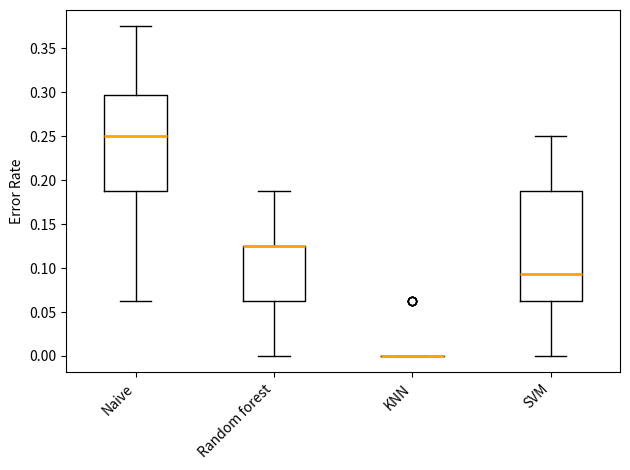

Reading left to right, read every box against the y-axis: the position of its median line, the range the box covers, and the ends of its whiskers. The values are not printed on the chart, so give them approximately, as read against the axis.

Naive: median 0.250, box 0.190 to 0.295, whiskers 0.065 to 0.375
Random forest: median 0.125 (drawn on the box's upper edge), box 0.065 to 0.125, whiskers 0.000 to 0.190
KNN: box collapsed to a line at 0.000, whiskers 0.000 to 0.000
SVM: median 0.095, box 0.065 to 0.190, whiskers 0.000 to 0.250